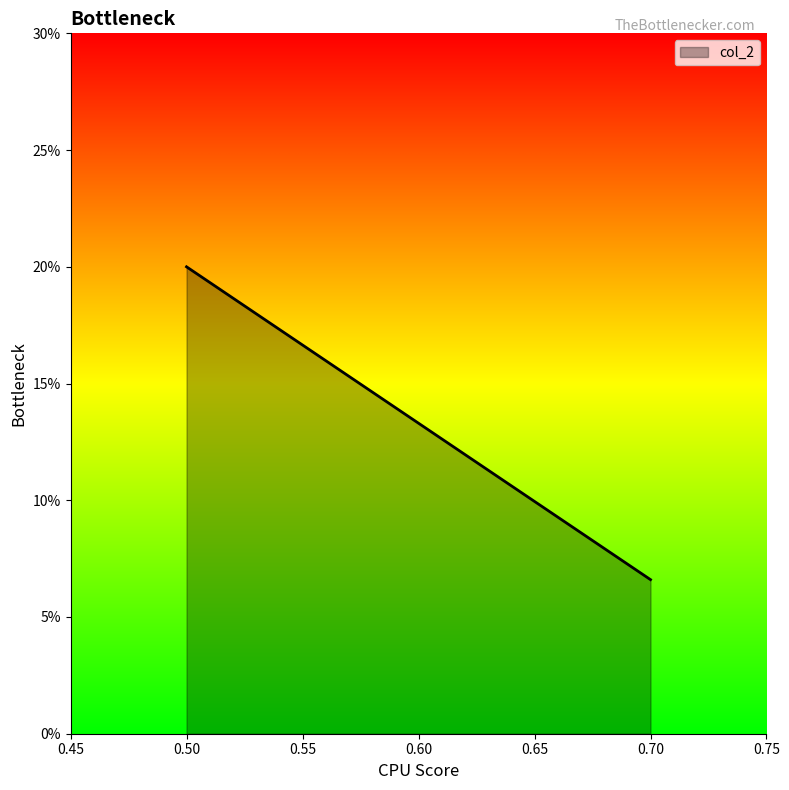

What is the change in value from 0.7 to 0.5?

+0.1